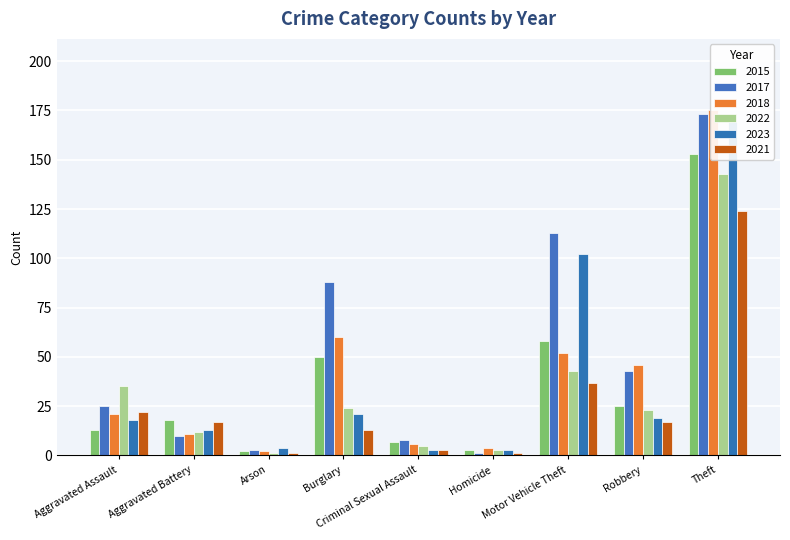

At how many categories does at least one series exceed 107?

2